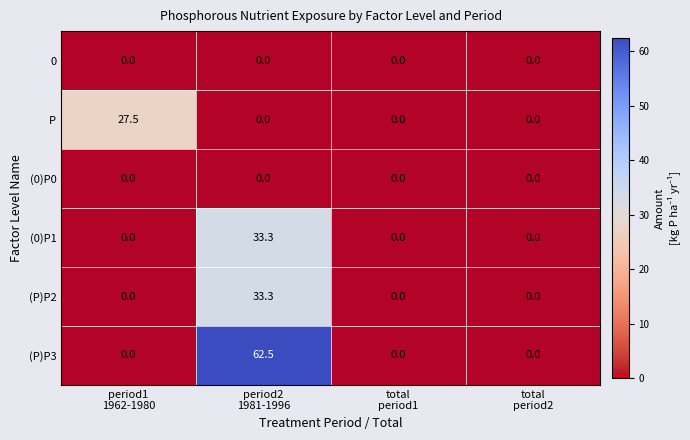

At how many categories does at least one series exceed 35?

1